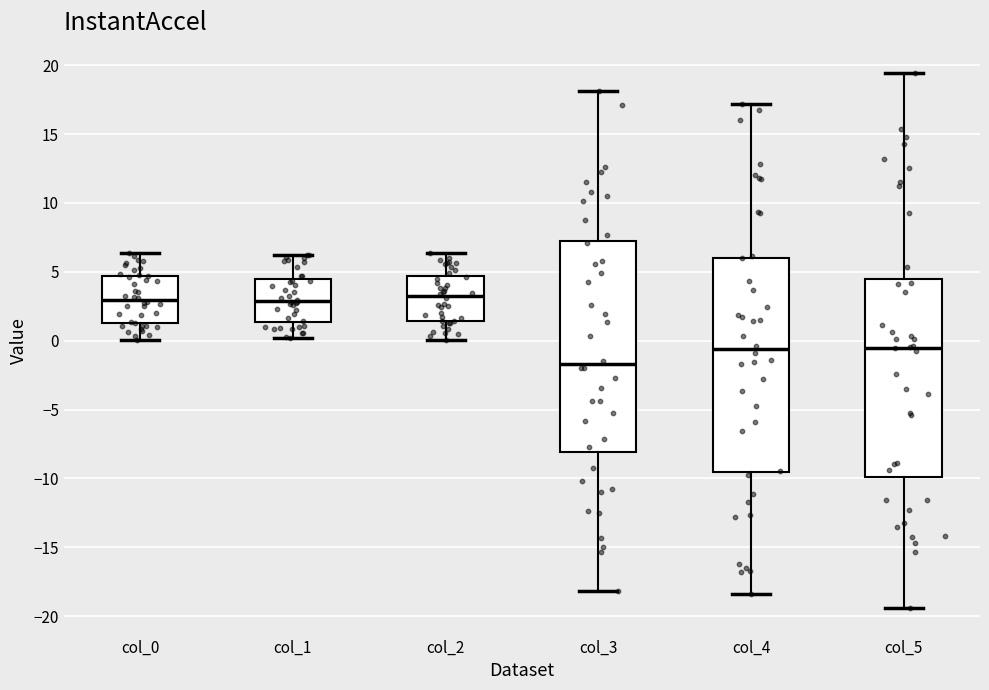

Where does the upper whisker of the box for col_2 end on the y-axis? The values are not printed on the chart, so give them approximately, as read against the axis.

6.5